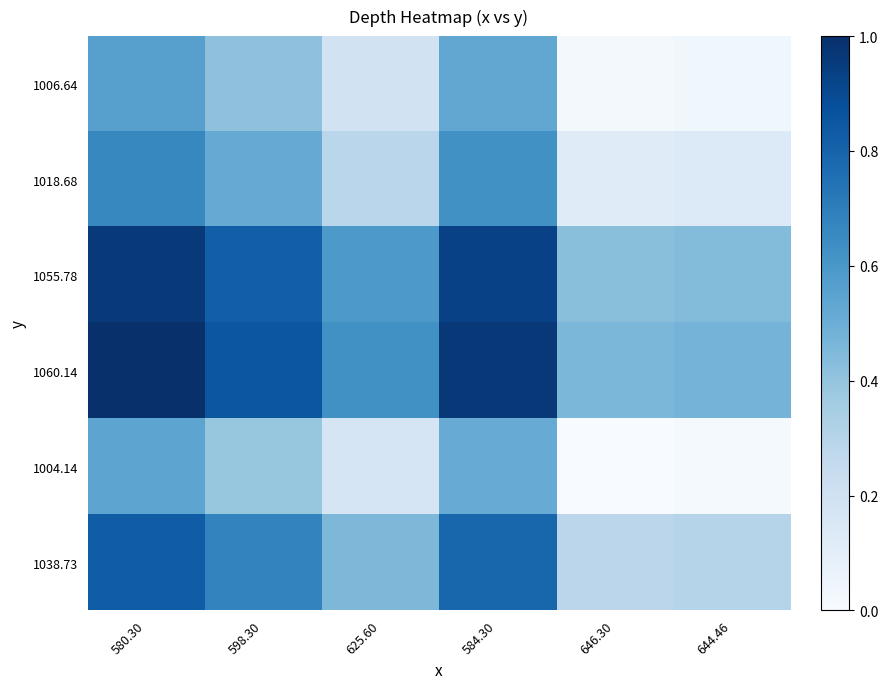

Reading left to right, list all the values displayed in this chart.

1006.64: 580.30=0.6	598.30=0.4	625.60=0.2	584.30=0.5	646.30=0.0	644.46=0.0
1018.68: 580.30=0.7	598.30=0.5	625.60=0.3	584.30=0.6	646.30=0.1	644.46=0.1
1055.78: 580.30=1.0	598.30=0.8	625.60=0.6	584.30=0.9	646.30=0.4	644.46=0.4
1060.14: 580.30=1.0	598.30=0.9	625.60=0.6	584.30=1.0	646.30=0.5	644.46=0.5
1004.14: 580.30=0.5	598.30=0.4	625.60=0.2	584.30=0.5	646.30=0.0	644.46=0.0
1038.73: 580.30=0.8	598.30=0.7	625.60=0.5	584.30=0.8	646.30=0.3	644.46=0.3